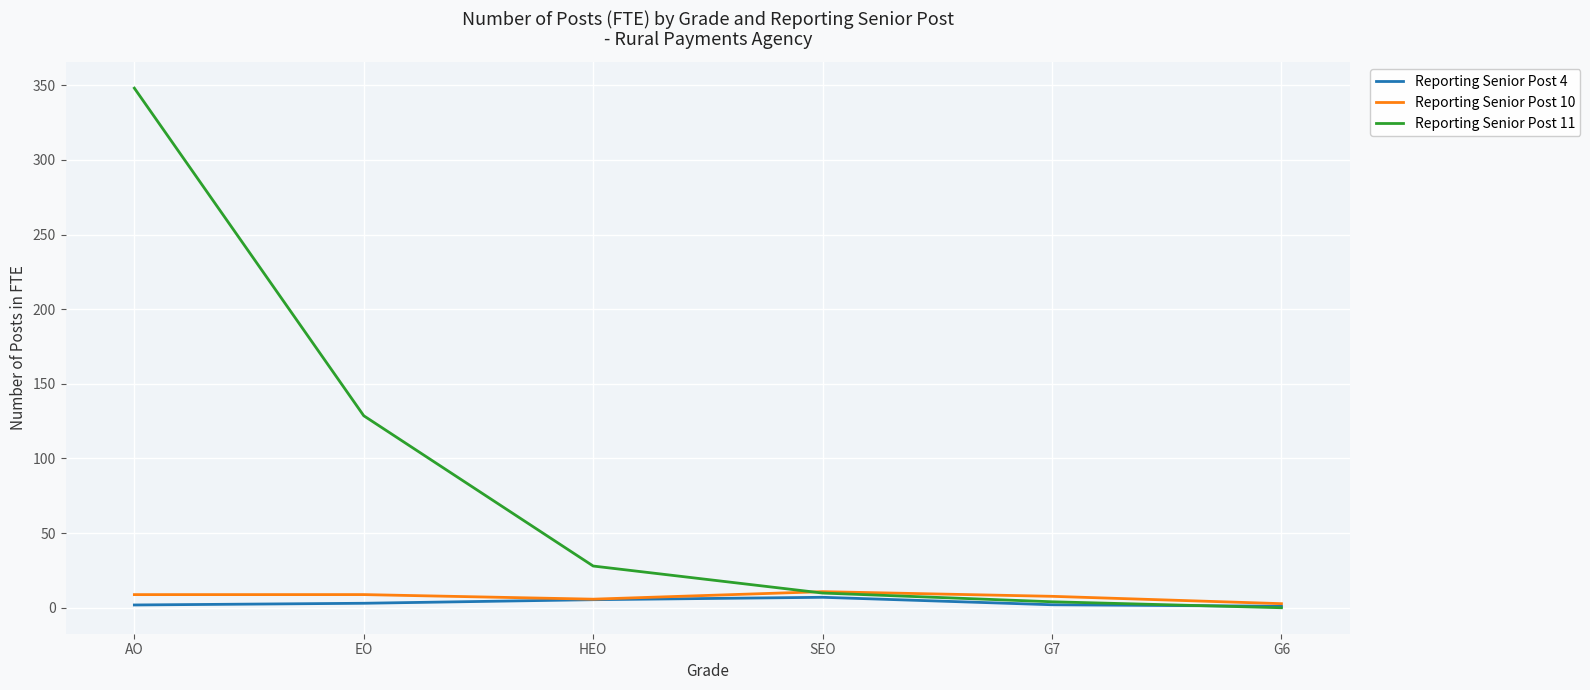

Rank the series at EO from highest to lowest value.

Reporting Senior Post 11, Reporting Senior Post 10, Reporting Senior Post 4